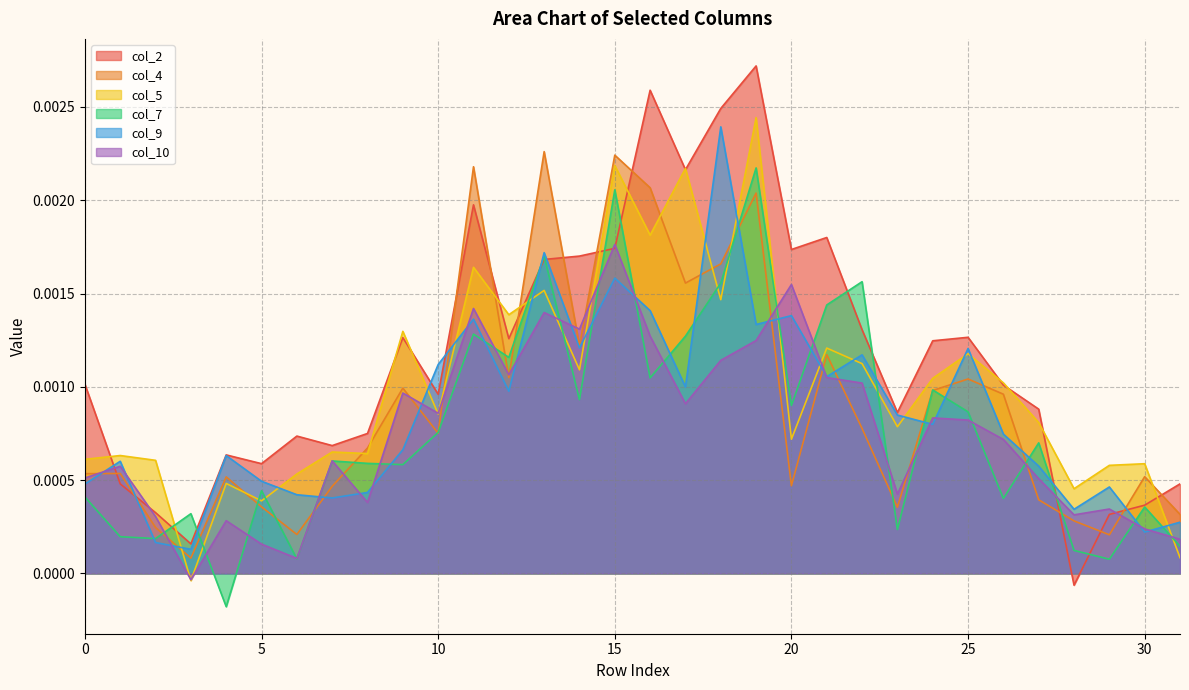

At which label is col_4 closest to 0?

3